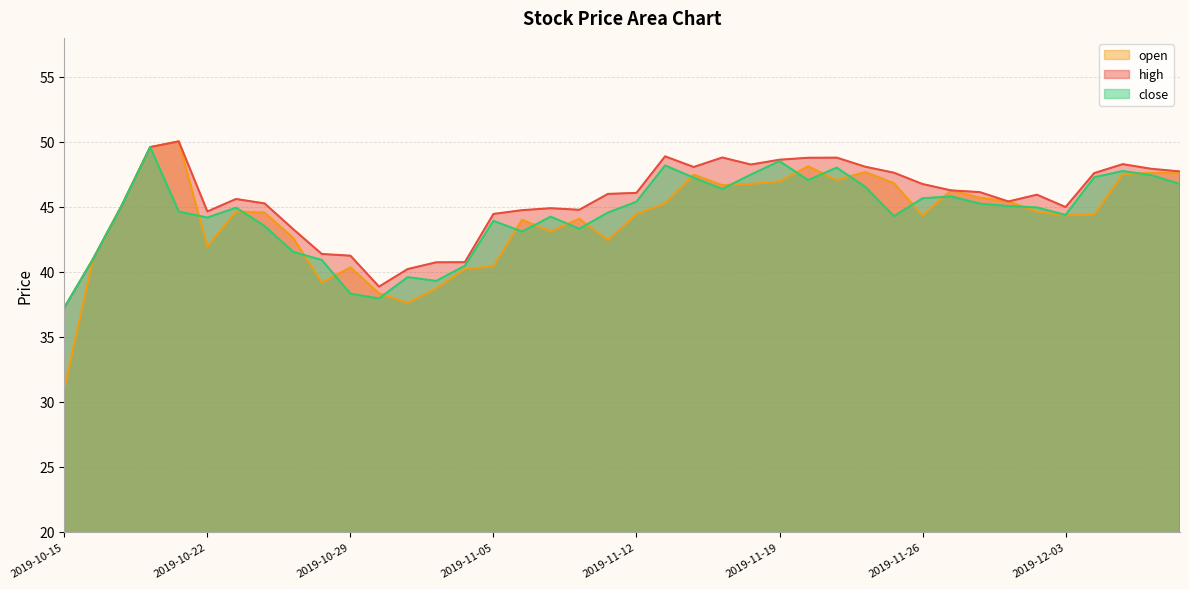

What is the change in value from 2019-10-17 to 2019-11-20?

+2.0